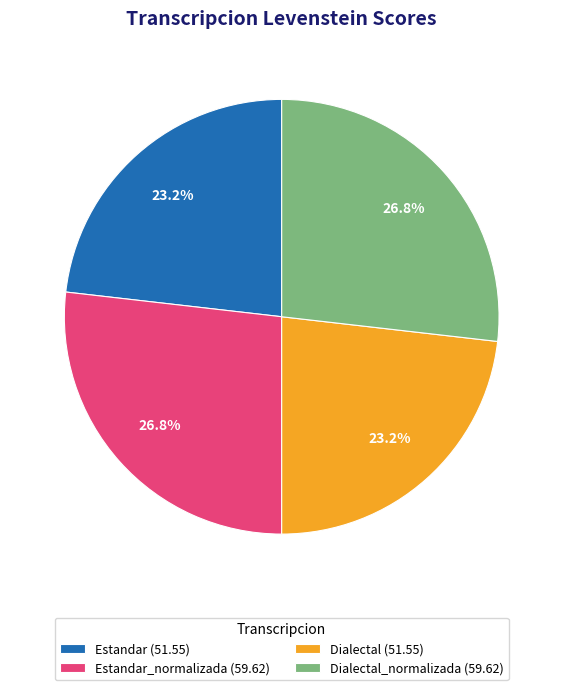

To the nearest percent, what is the average slice percentage?

25%